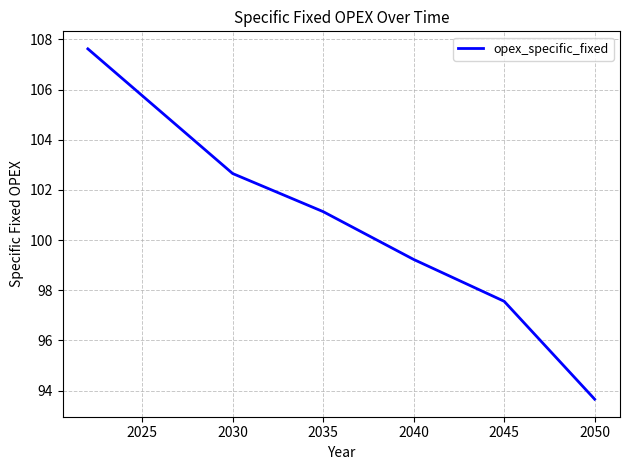

What is the difference between the maximum and minimum values?

14.0